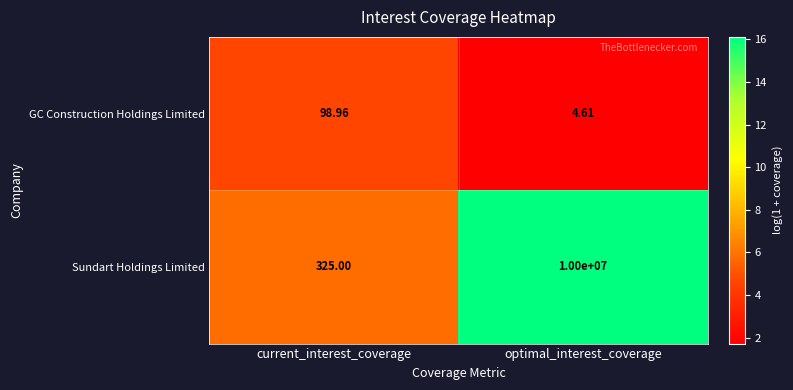

Which category has the highest value across all series?

optimal_interest_coverage